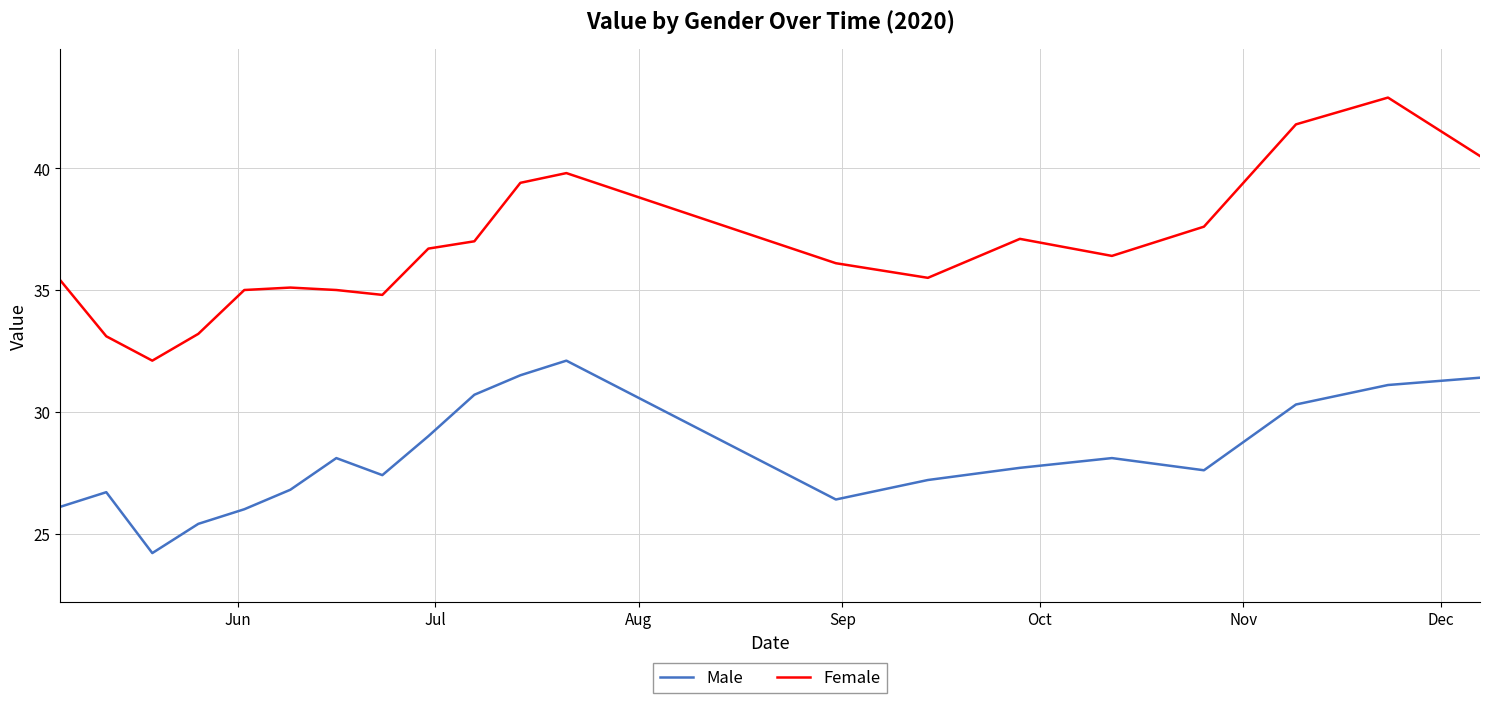

Reading right to left, what are all the values shown in this chart?

Male: 31.4	31.1	30.3	27.6	28.1	27.7	27.2	26.4	32.1	31.5	30.7	29.0	27.4	28.1	26.8	26.0	25.4	24.2	26.7	26.1
Female: 40.5	42.9	41.8	37.6	36.4	37.1	35.5	36.1	39.8	39.4	37.0	36.7	34.8	35.0	35.1	35.0	33.2	32.1	33.1	35.4